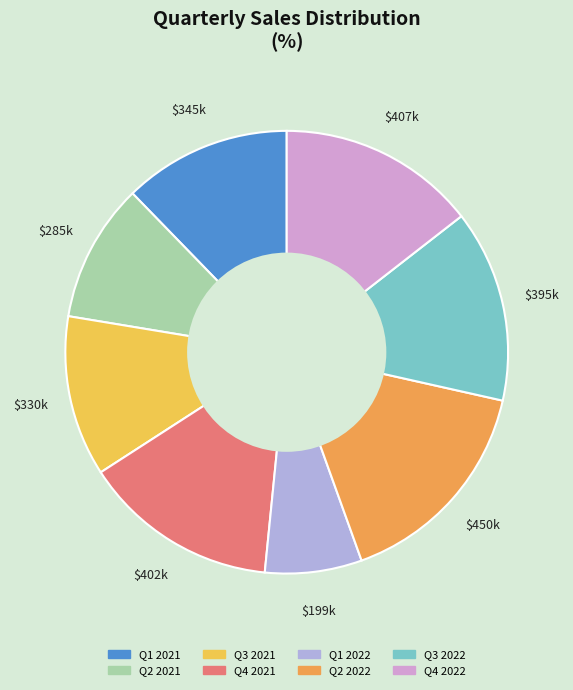

Do Q2 2022 and Q1 2022 together represent more than half of the pie?

No